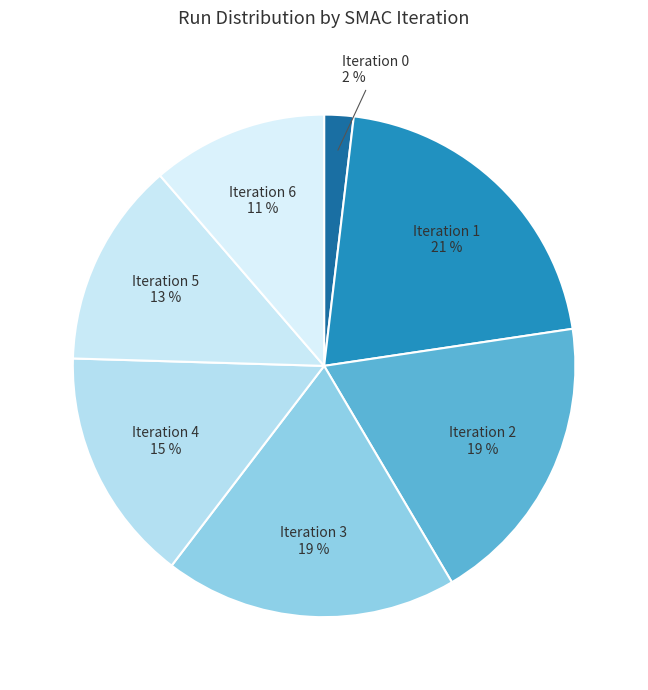

Does any single category account for the majority?

No